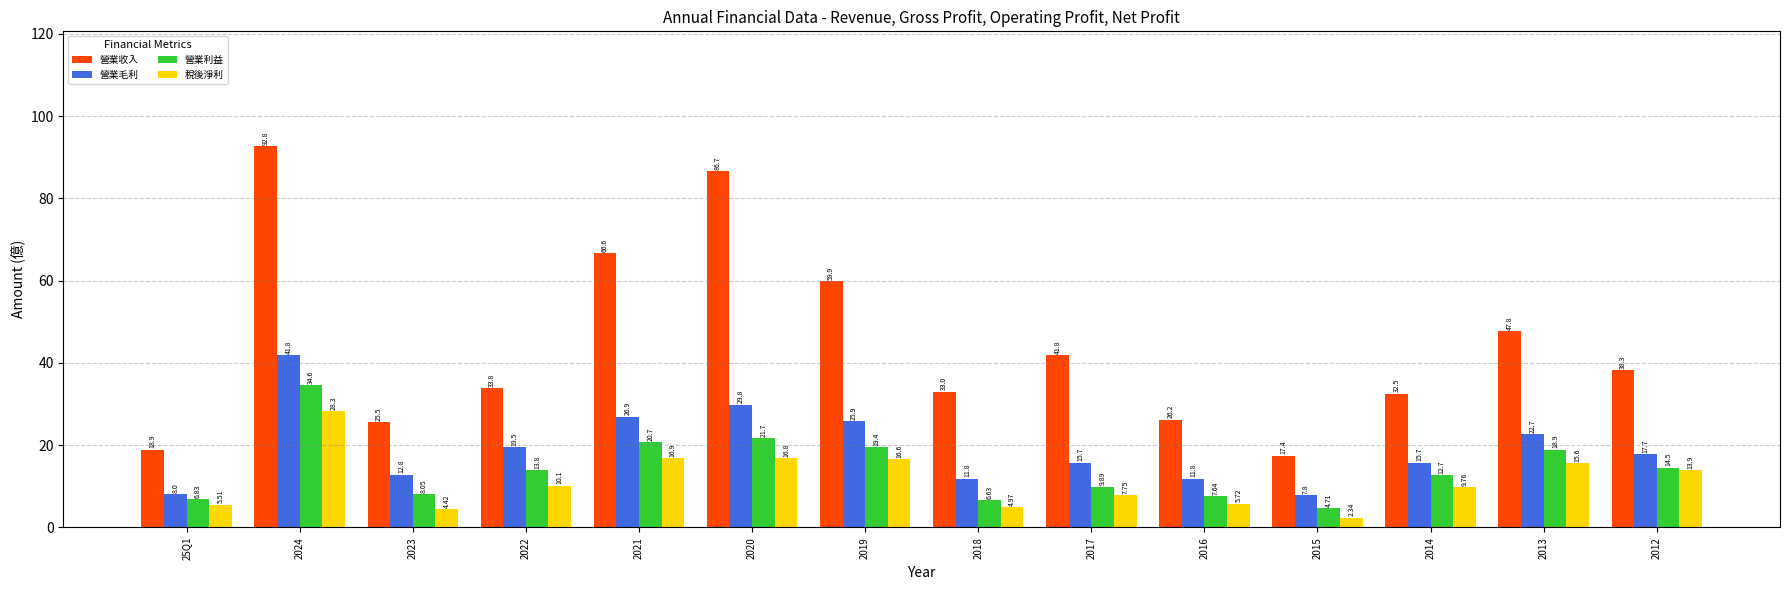

The 營業利益 series shows 18.9 at 2013. True or false?

True